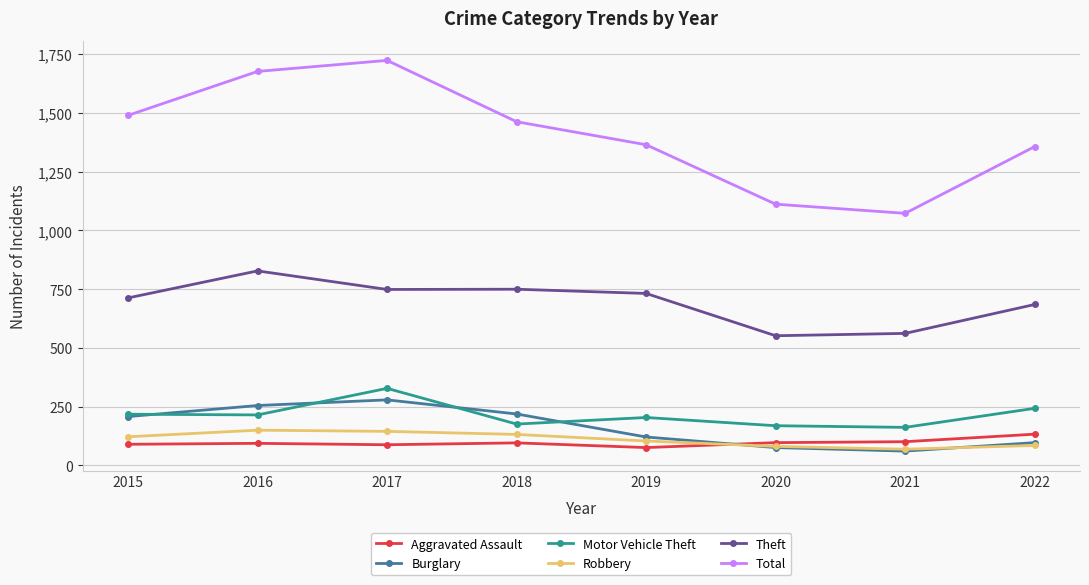

True or false: Motor Vehicle Theft has more than 2 points higher than both neighbors.

False